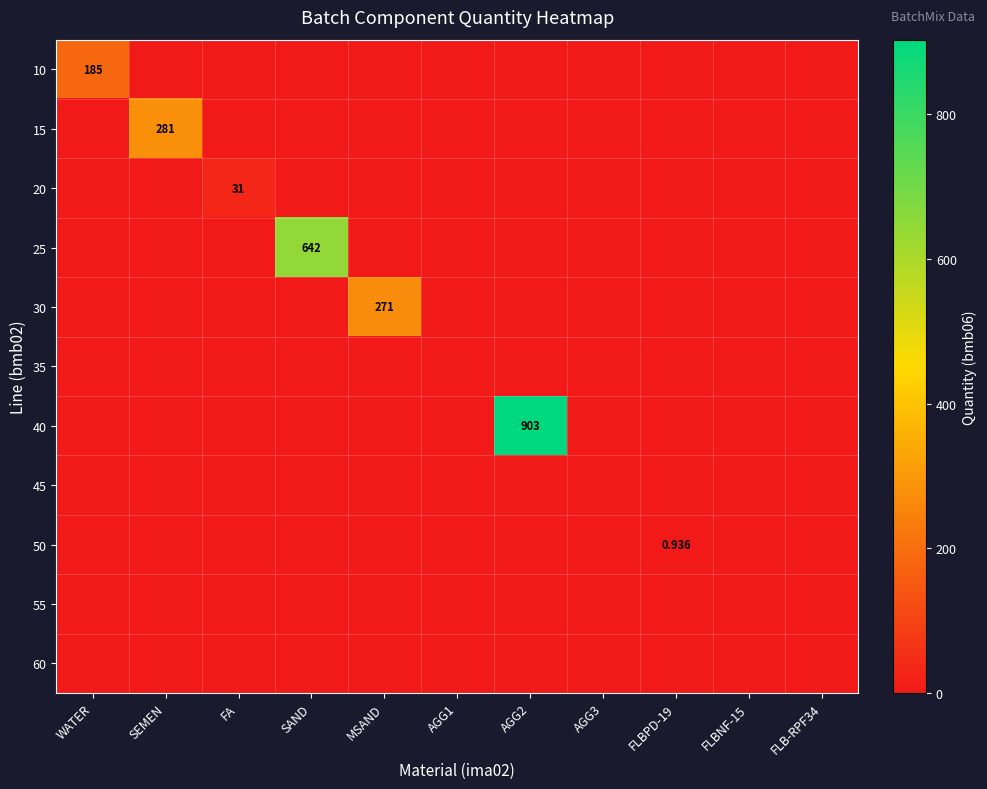

Which series has the widest spread of values?

40